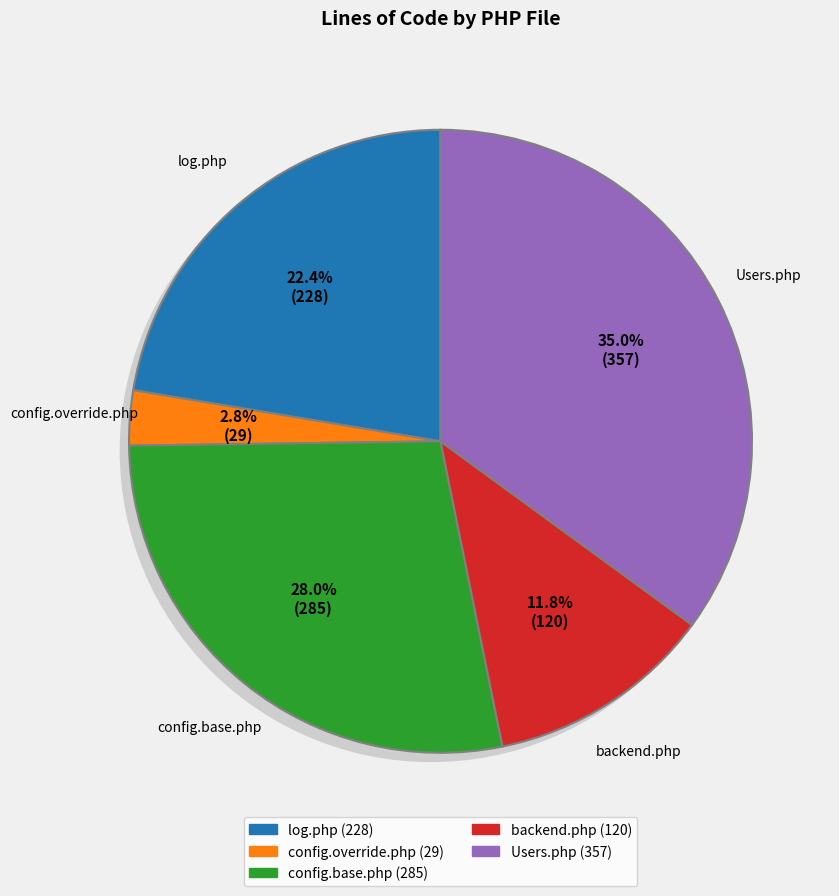

Combined, what portion of the pie is Users.php and log.php?

57.4%